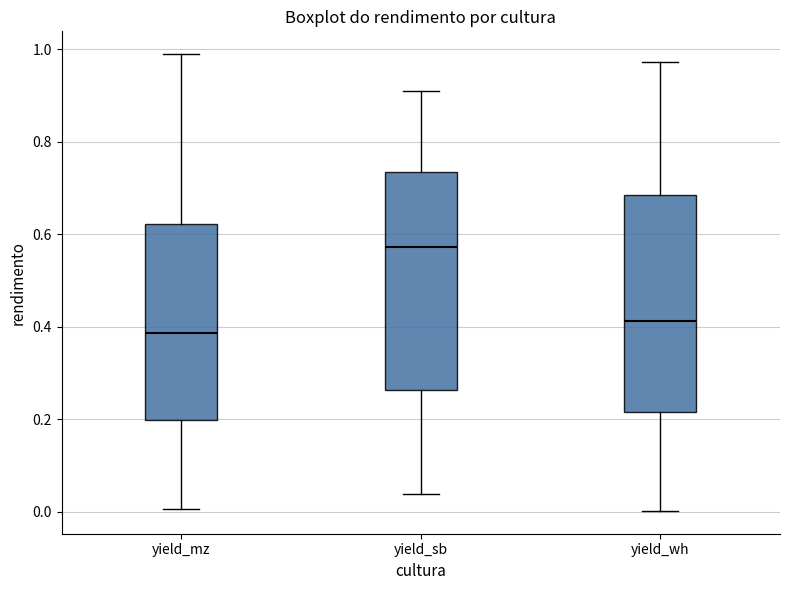

Where is the lower edge of the box for yield_sb on the y-axis? The values are not printed on the chart, so give them approximately, as read against the axis.

0.26